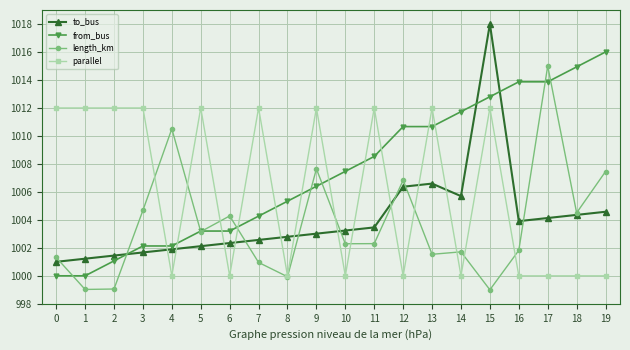

Which category has the highest value in the to_bus series?

15